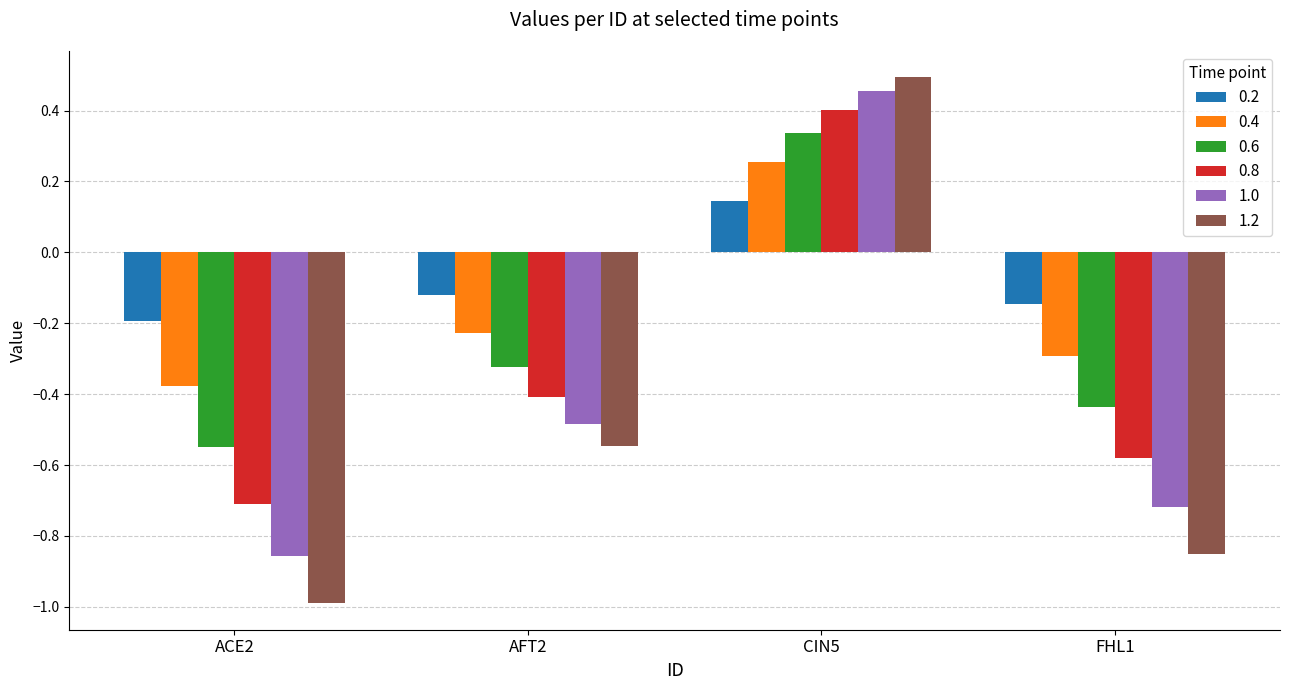

Which series changed the most between ACE2 and FHL1?

1.0